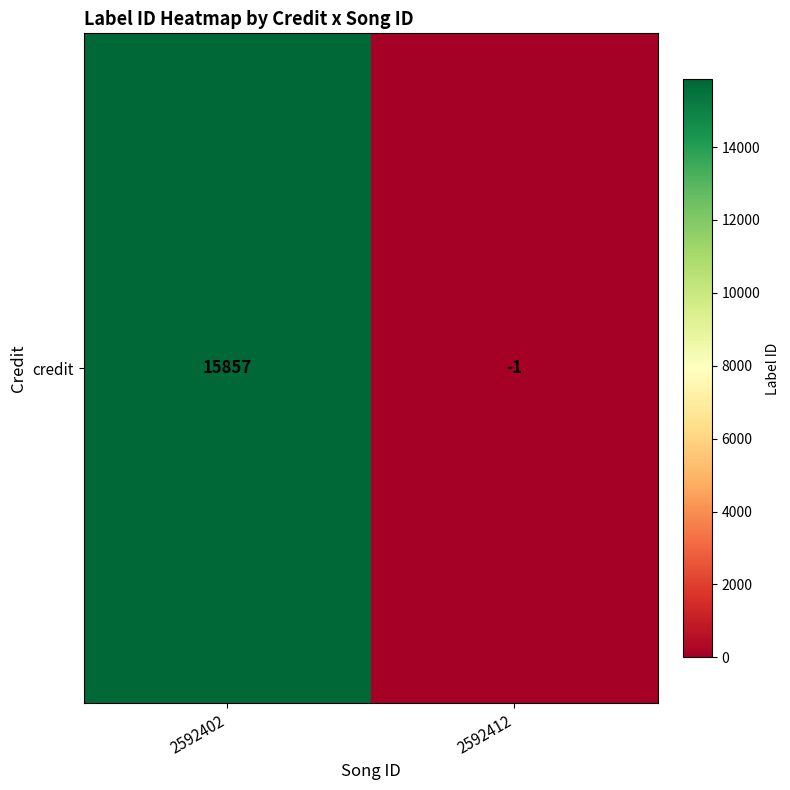

What is the average value?

7928